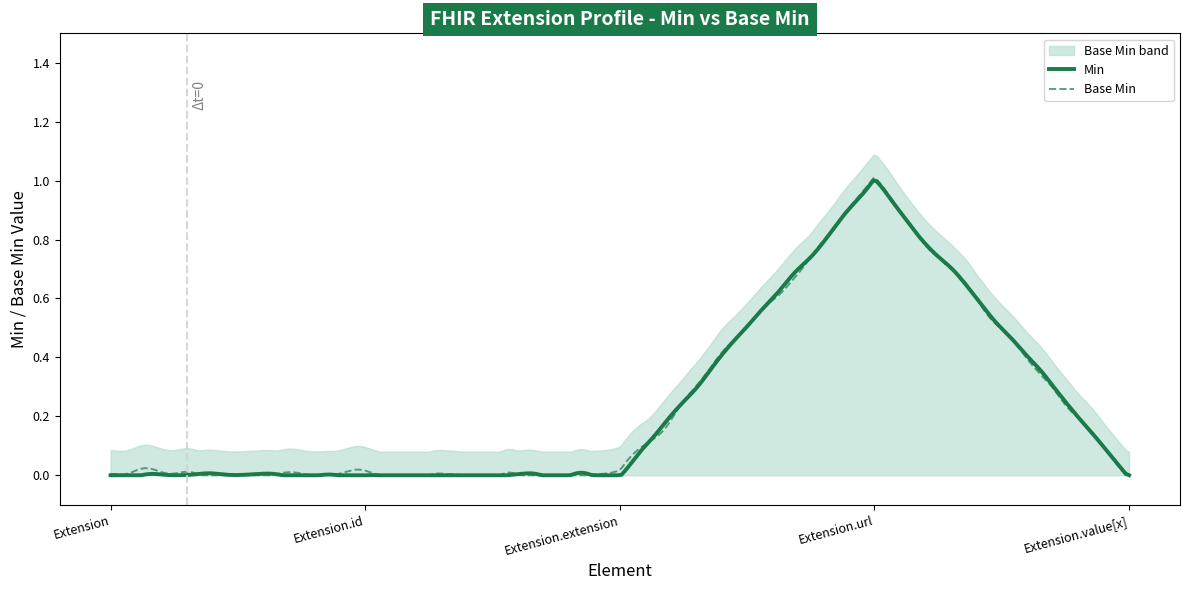

True or false: Min and Base Min intersect in this chart.

True